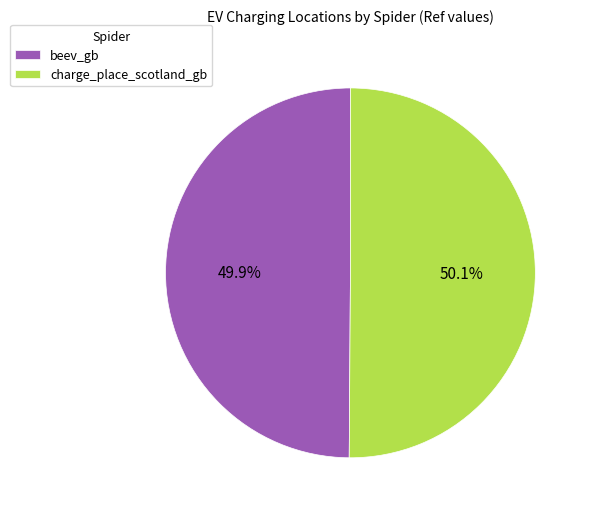

Approximately how many times larger is the value at beev_gb compared to charge_place_scotland_gb?

1.0